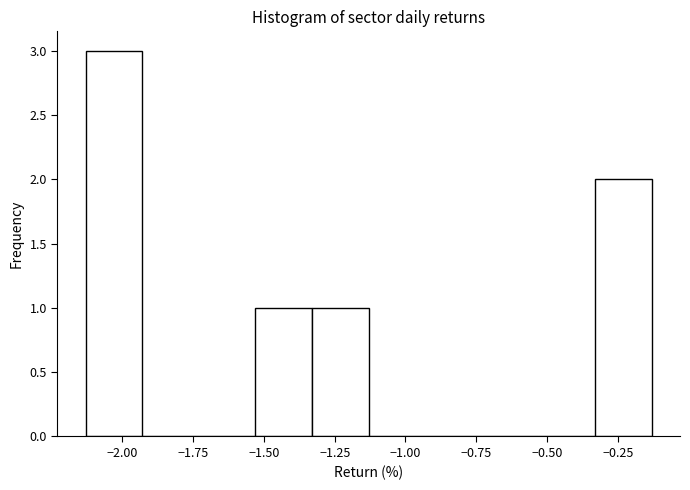

Reading left to right, transcribe this chart: for each bar, give the range it covers on the x-axis and its height. Neither the bar edges nor the heights are printed on the chart, so give them approximately, as read against the axes.

-2.13 to -1.93: 3
-1.93 to -1.73: 0
-1.73 to -1.53: 0
-1.53 to -1.33: 1
-1.33 to -1.13: 1
-1.13 to -0.93: 0
-0.93 to -0.73: 0
-0.73 to -0.53: 0
-0.53 to -0.33: 0
-0.33 to -0.13: 2